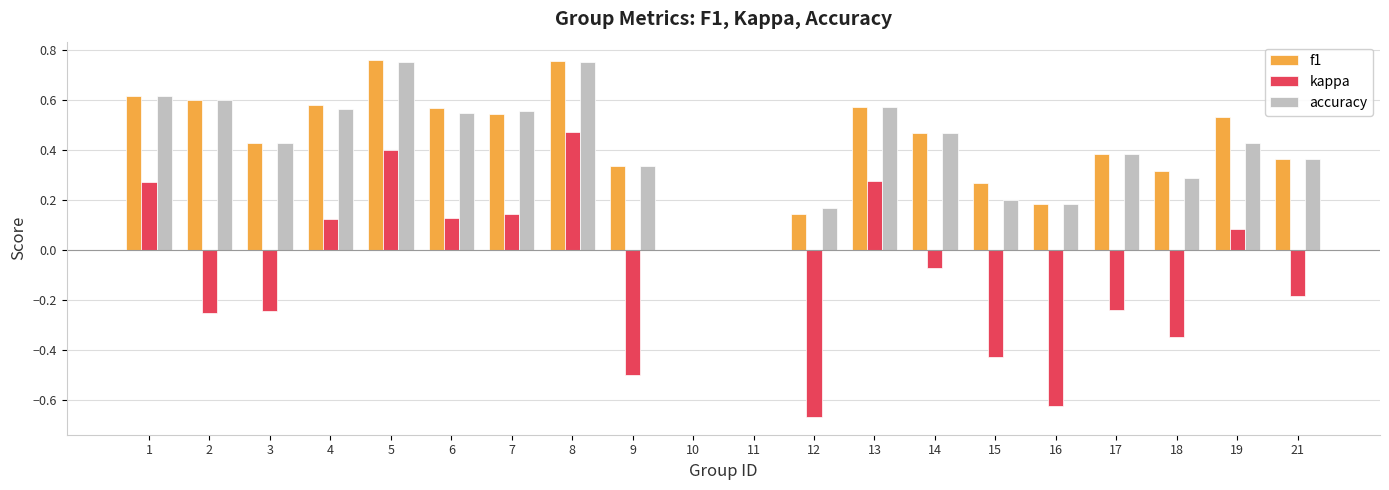

What is the sum of the accuracy values at 12 and 5?

0.9